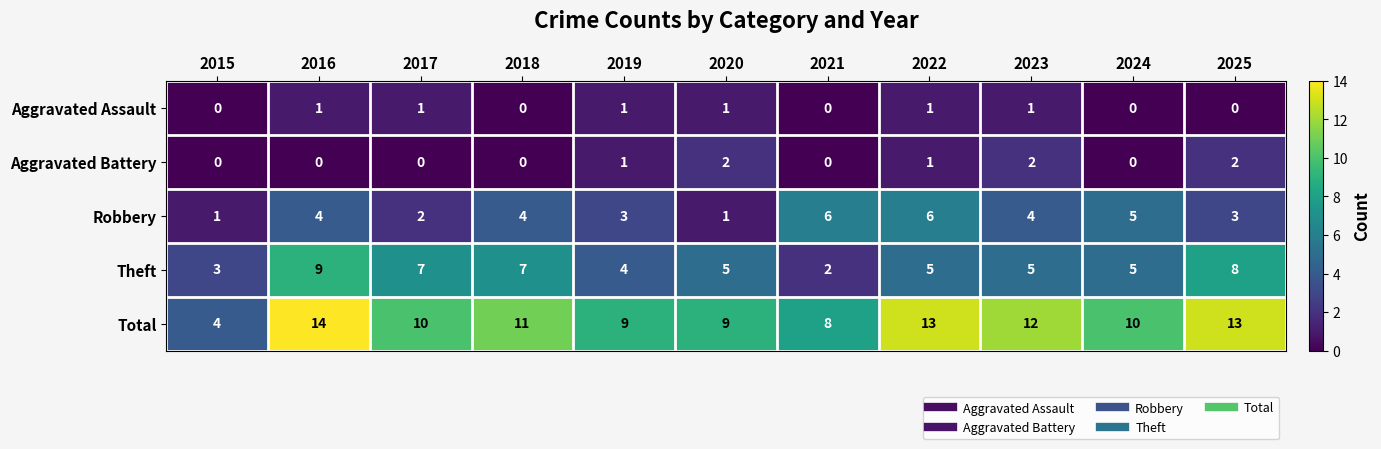

What is the difference between the highest and lowest values at 2018?

11